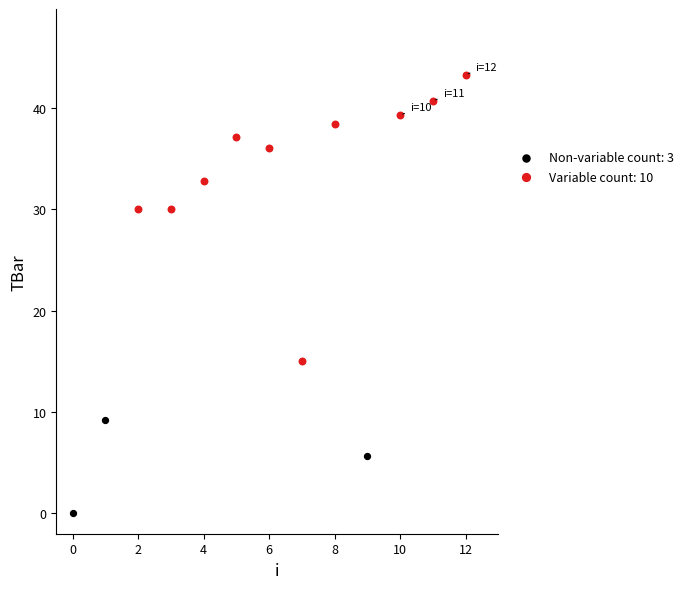

Which series contains the lowest Y value?

Non-variable count: 3